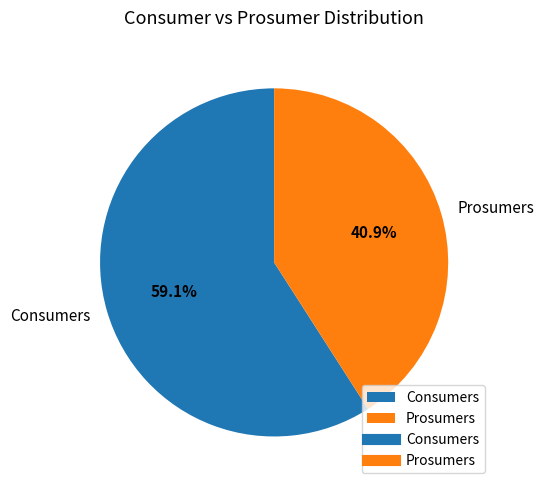

To the nearest percent, what portion does Consumers represent?

59%